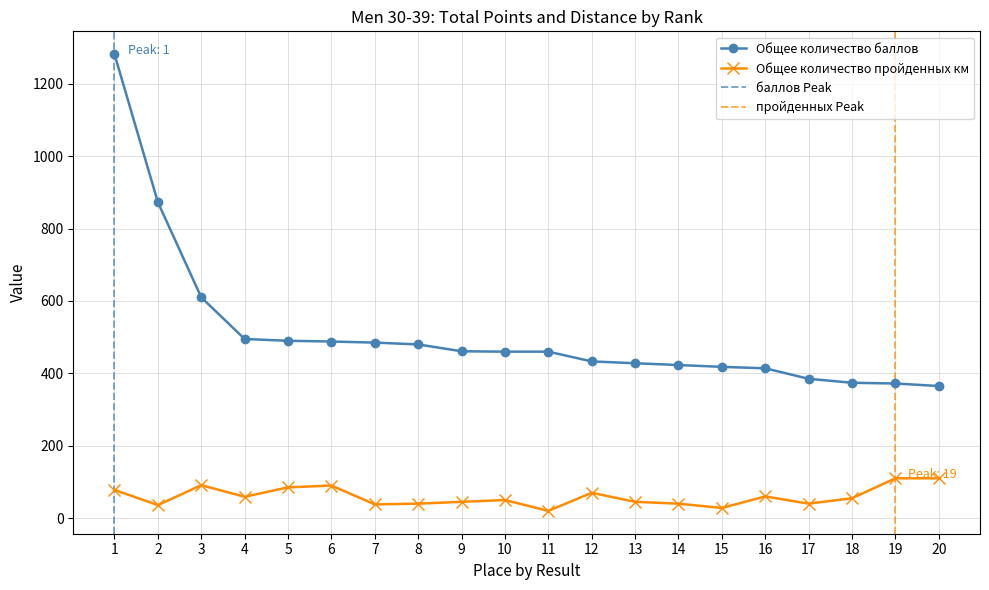

True or false: Общее количество пройденных км has more than 1 interior local peaks.

True